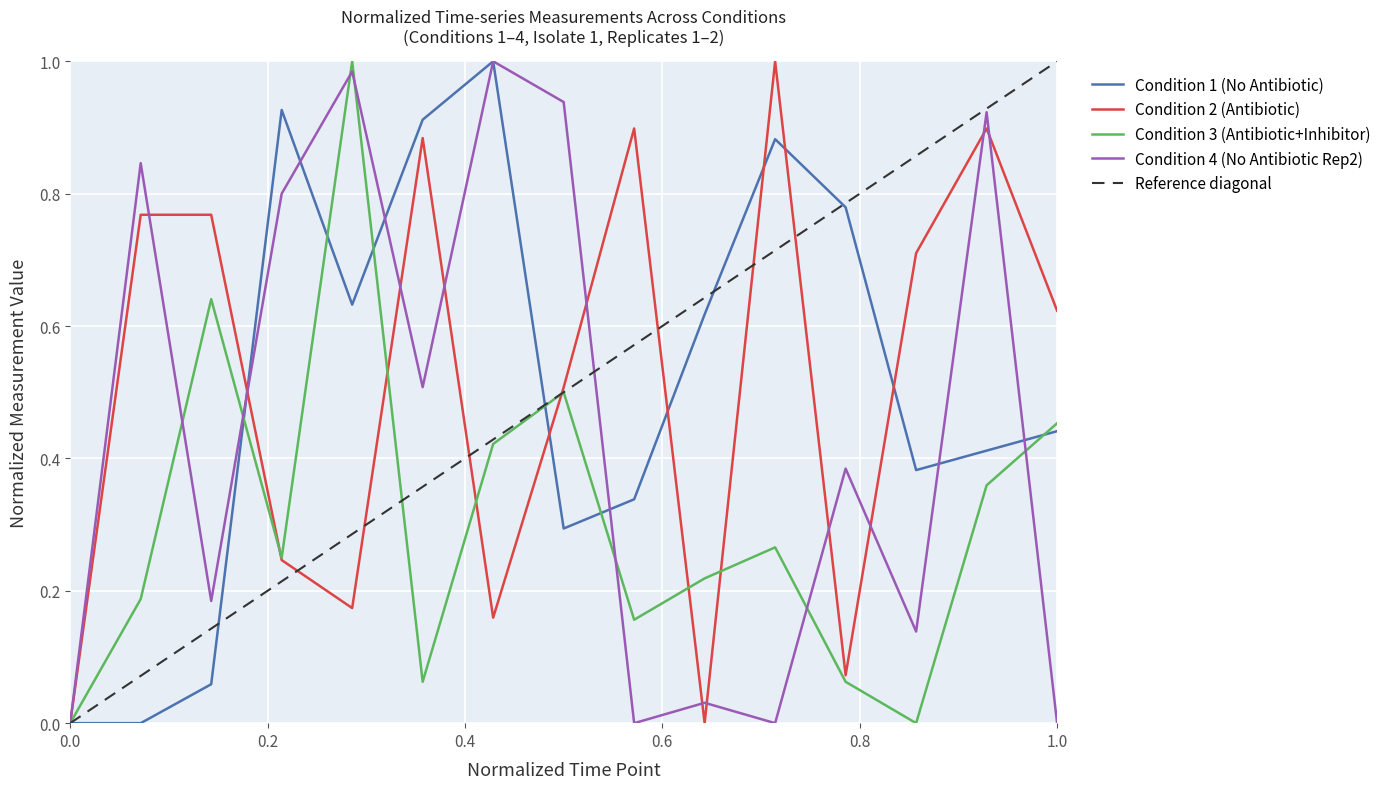

What are all the series names shown in the legend?

Condition 1 (No Antibiotic), Condition 2 (Antibiotic), Condition 3 (Antibiotic+Inhibitor), Condition 4 (No Antibiotic Rep2)